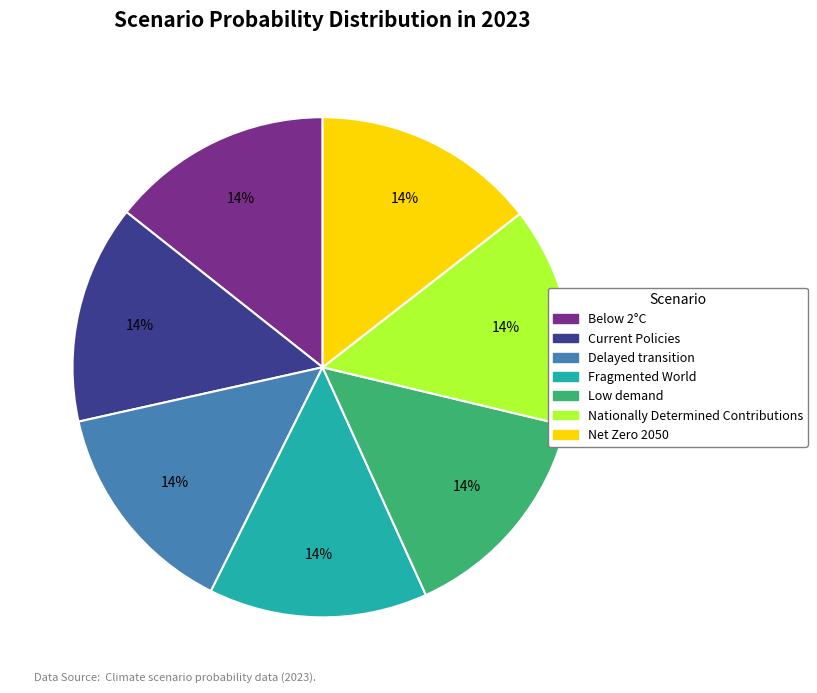

To the nearest percent, what is the average slice percentage?

14%